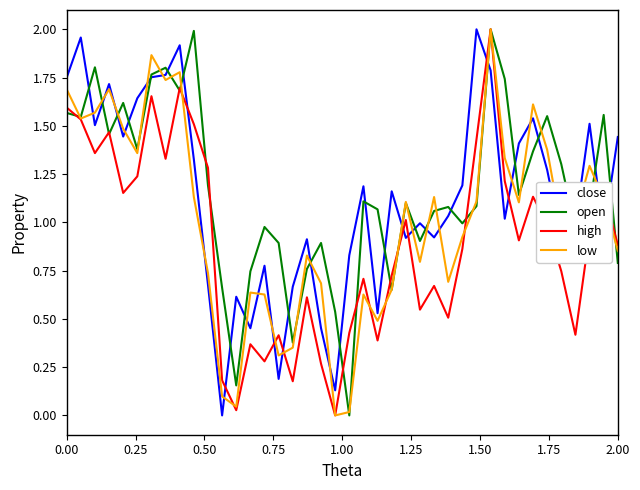

Which series ends up on top after the final intersection of low and close?

close